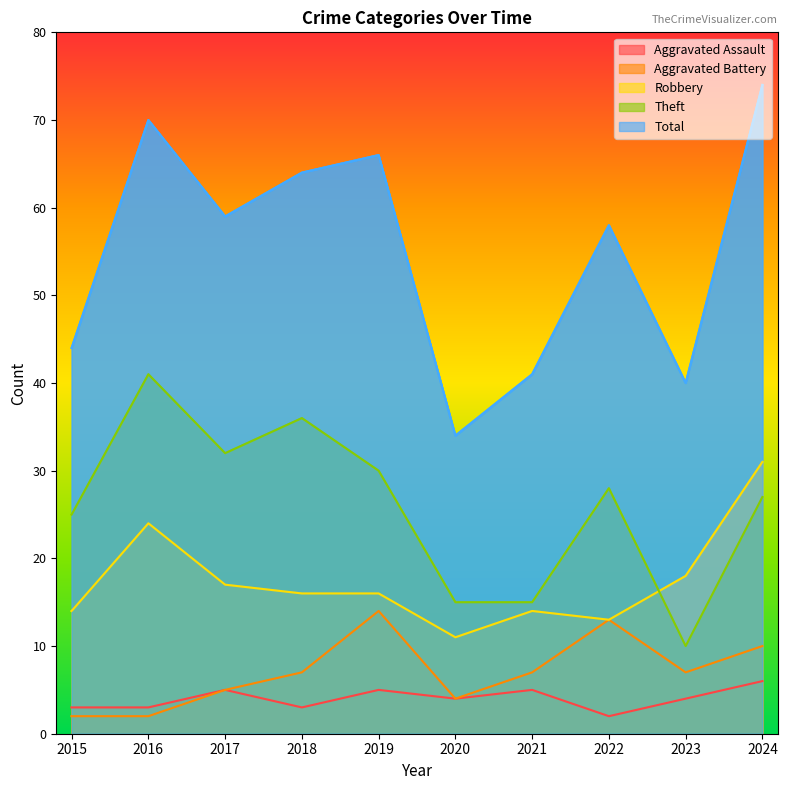

True or false: Robbery and Aggravated Assault cross at least once.

False